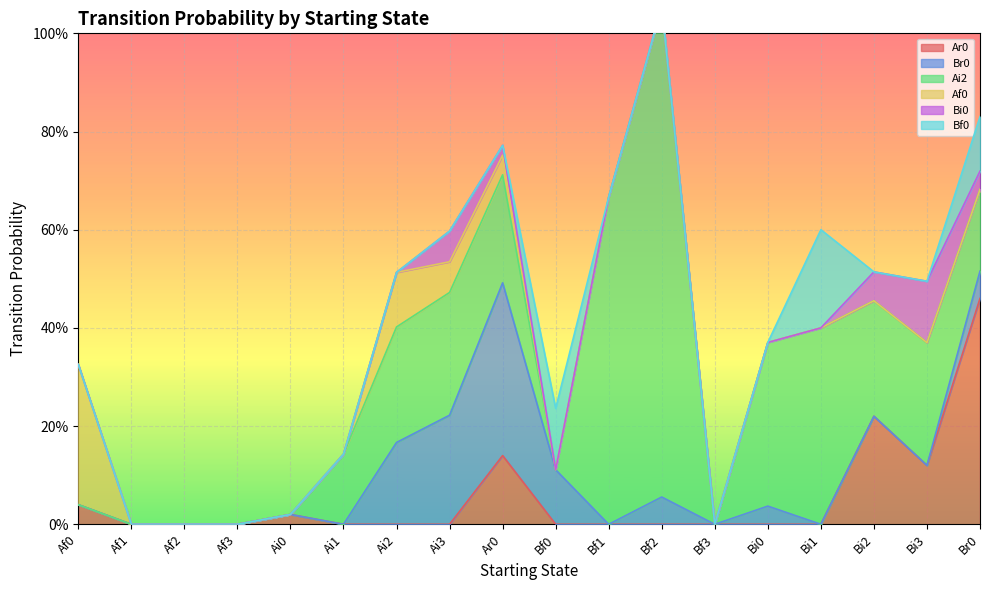

At which label does Ar0 reach its minimum?

Af1